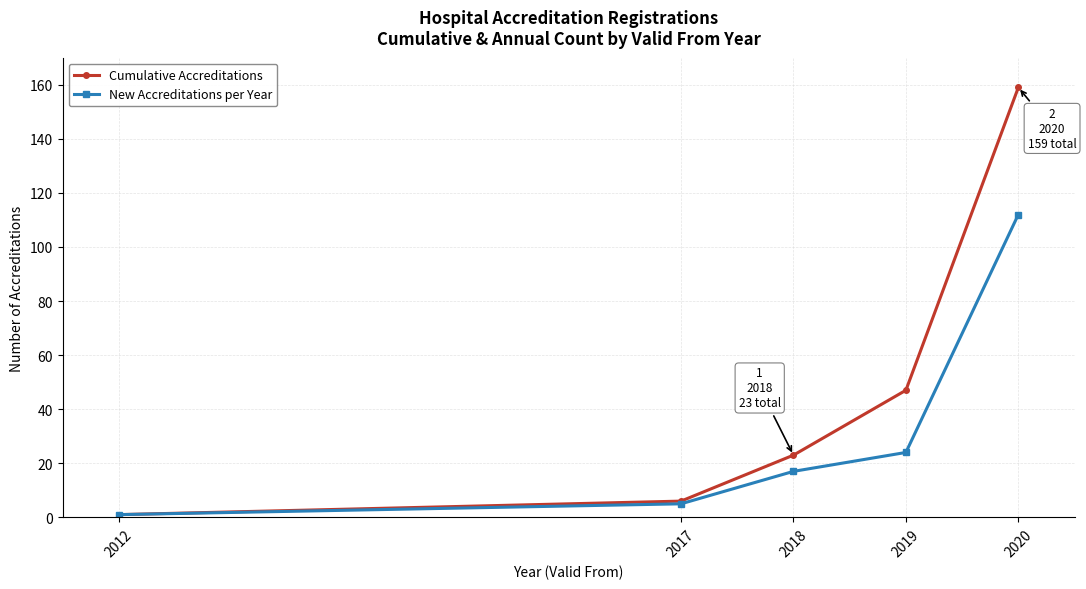

True or false: Cumulative Accreditations has a value of 1 at 2012.

True